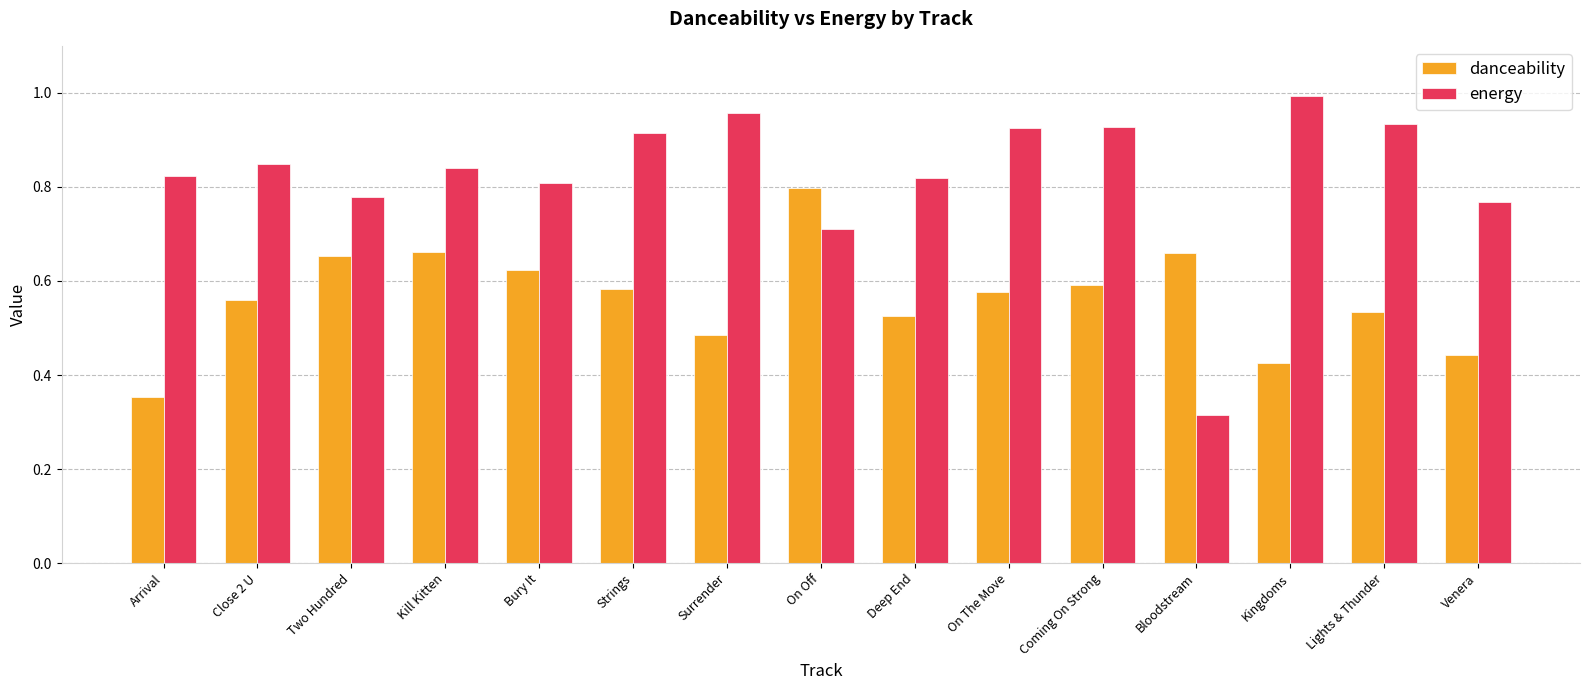

Is it true that energy equals 0.8 at Venera?

True